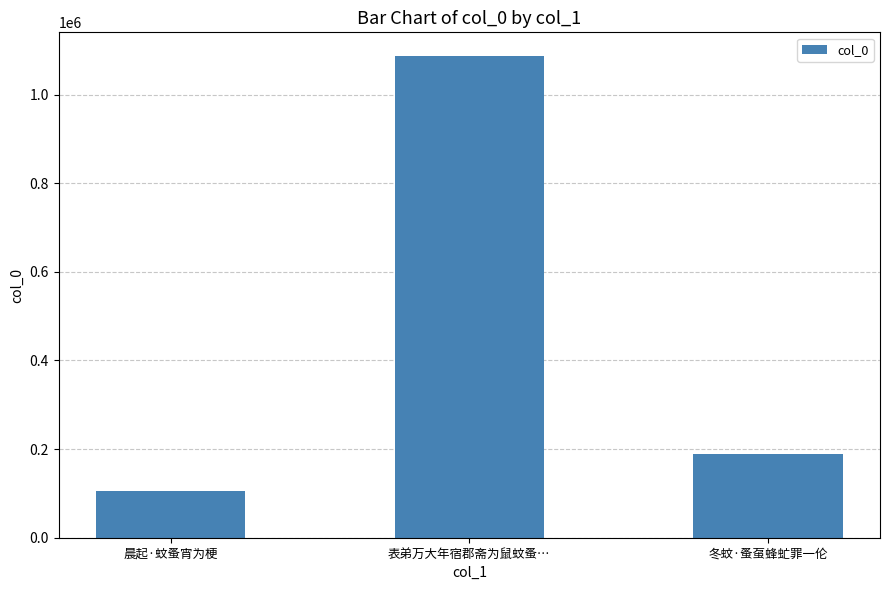

What position from the left is 表弟万大年宿郡斋为鼠蚊蚤…?

2